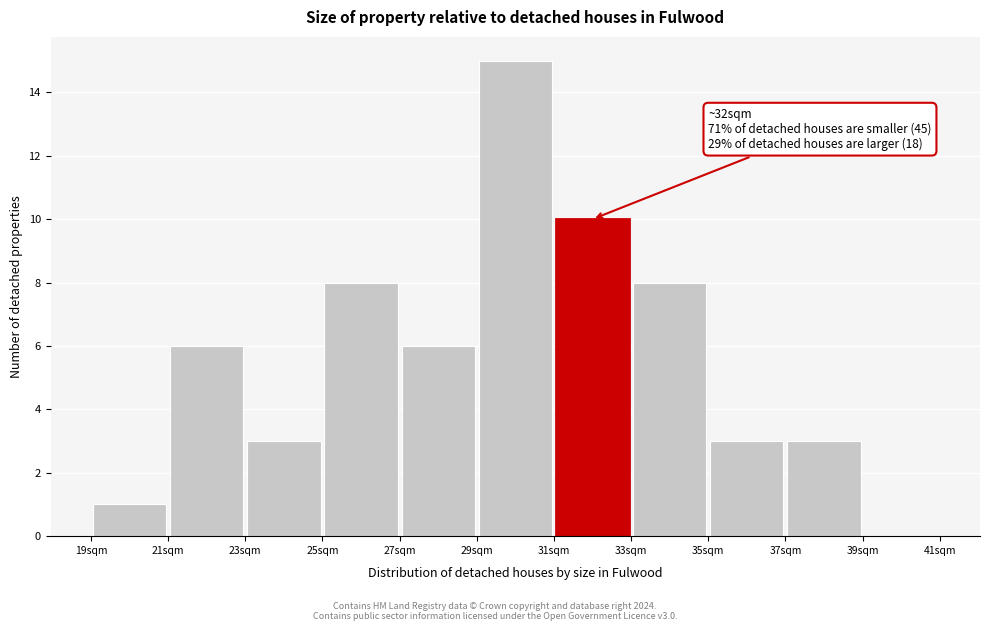

Over which range of the x-axis is the bar tallest?

29 to 31